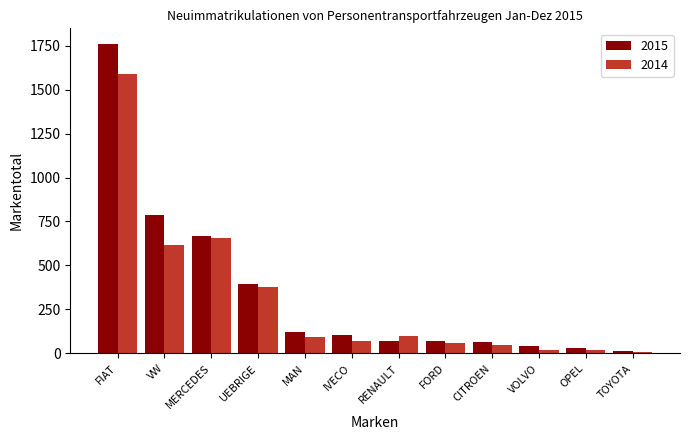

How many categories are shown in the chart?

12